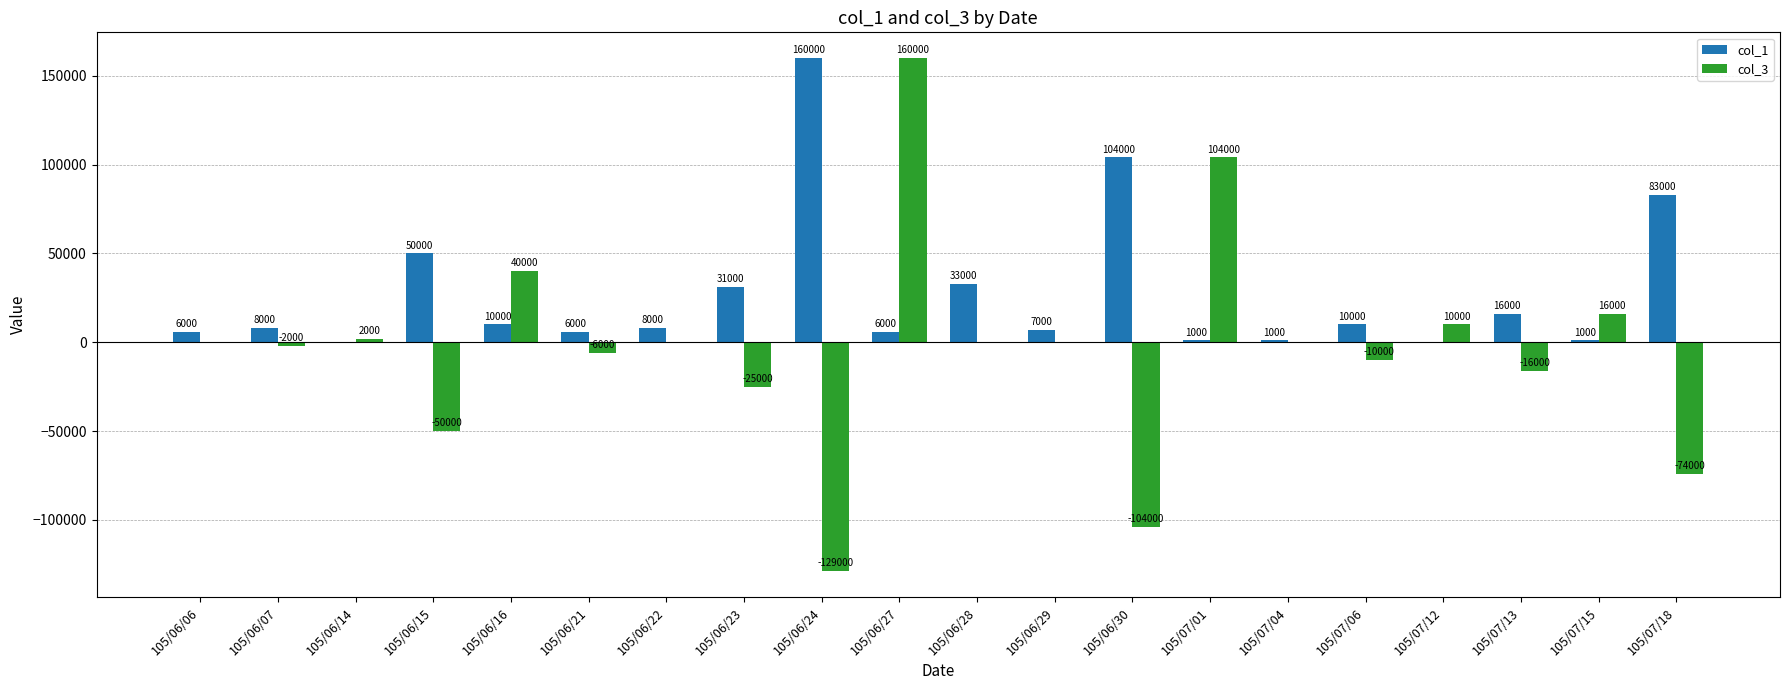

What is the maximum value shown in the chart?

160000